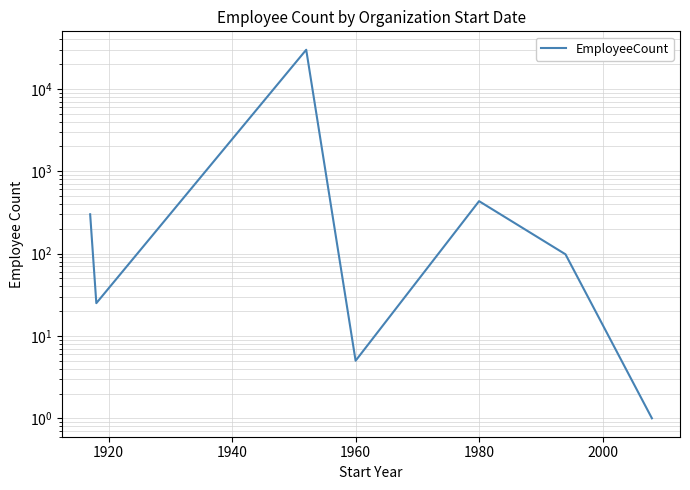

Read the value at 2000, to the nearest 100.

100